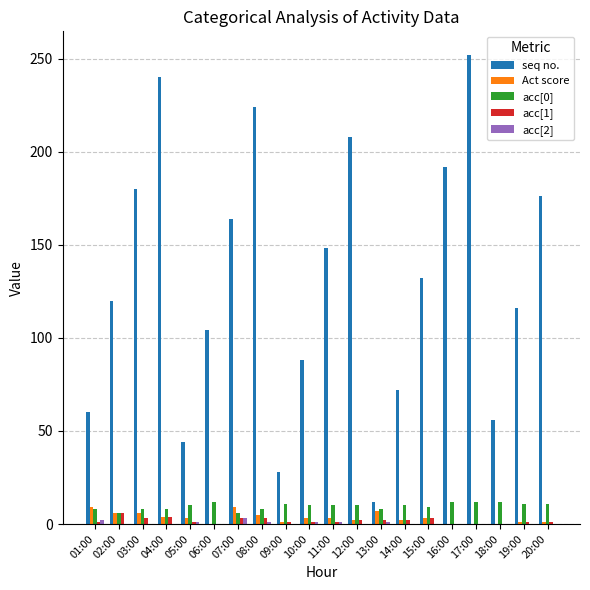

Count the acc[2] values in the range 0 to 1.

18